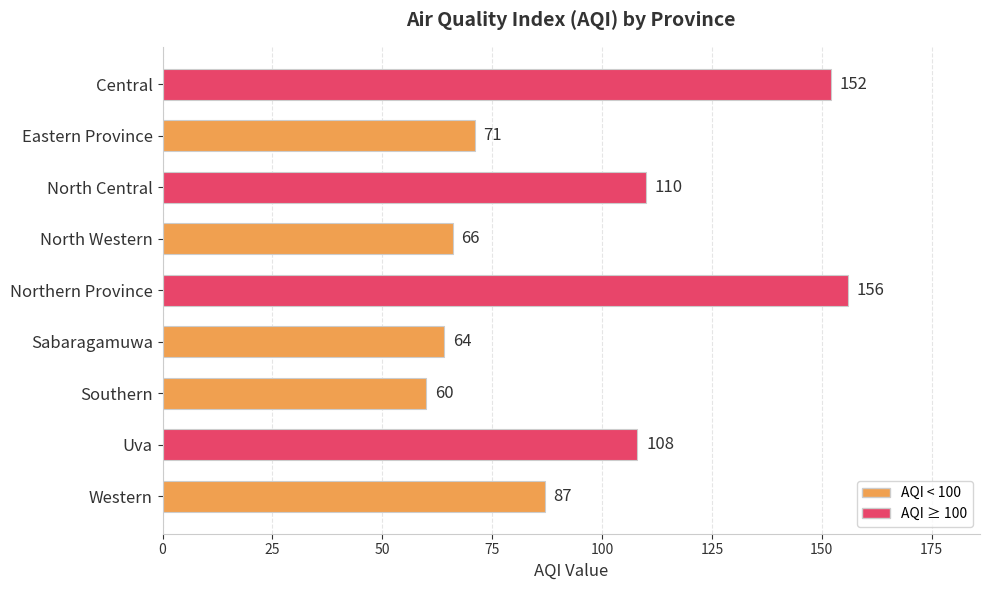

How many distinct data groups are displayed?

1